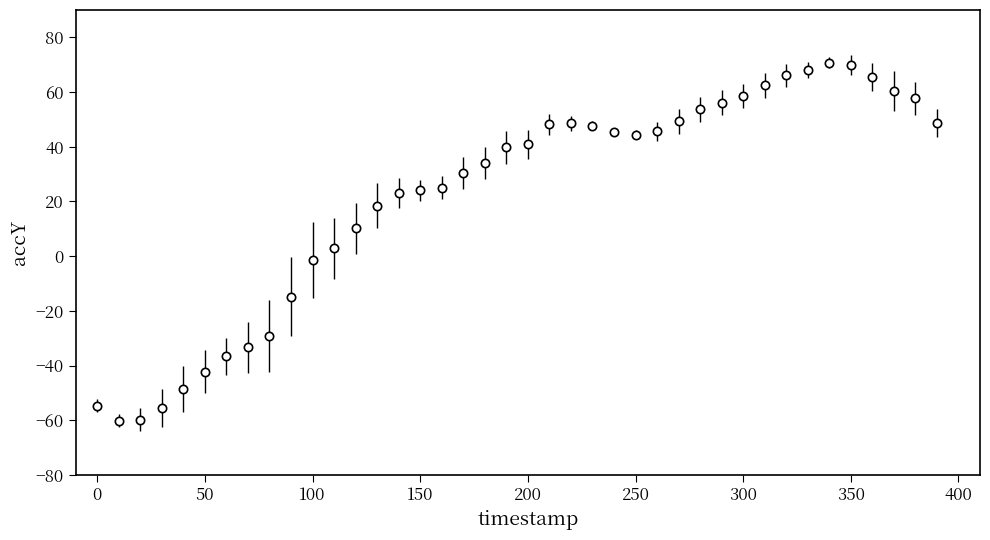

What is the sum of all values?

880.3